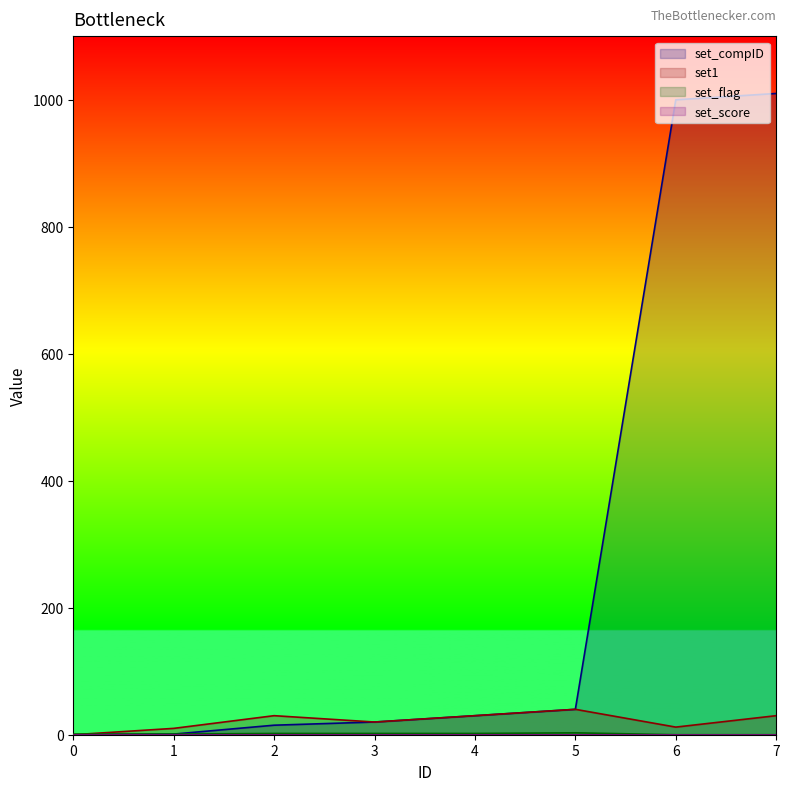

What is the value of the set1 point at the 4th from the left?

20